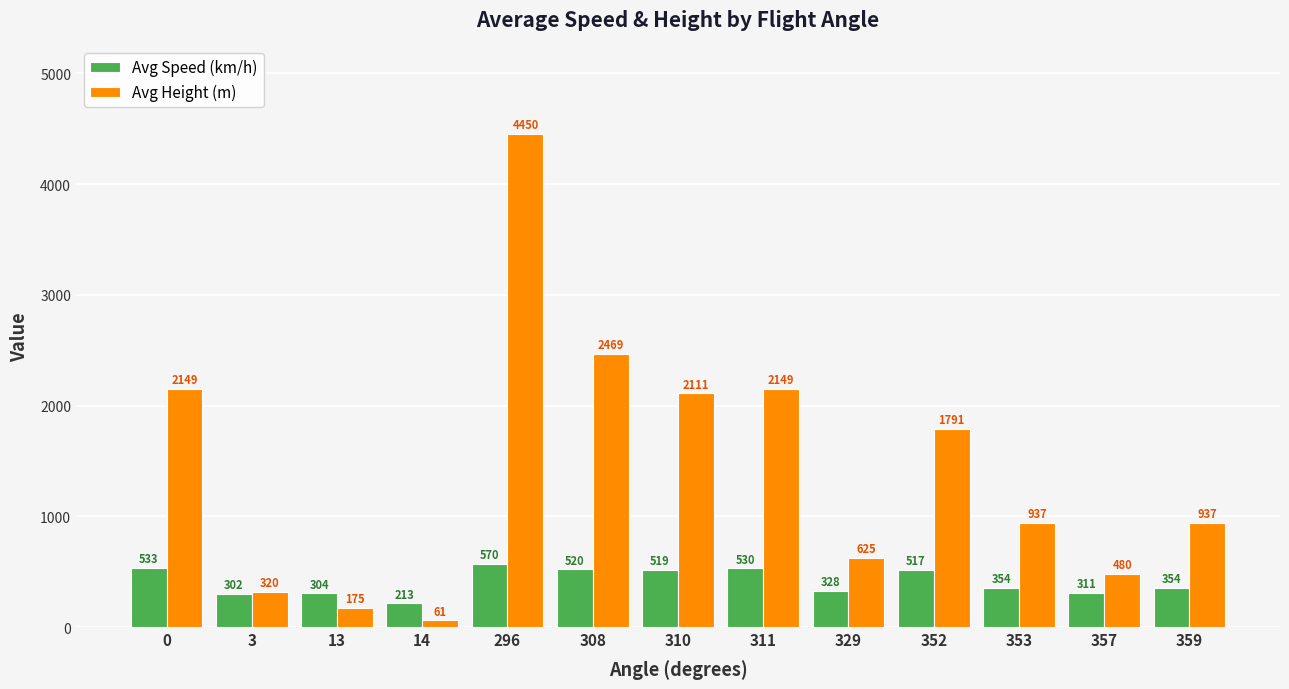

What is the total value across all series at 352?

2307.4